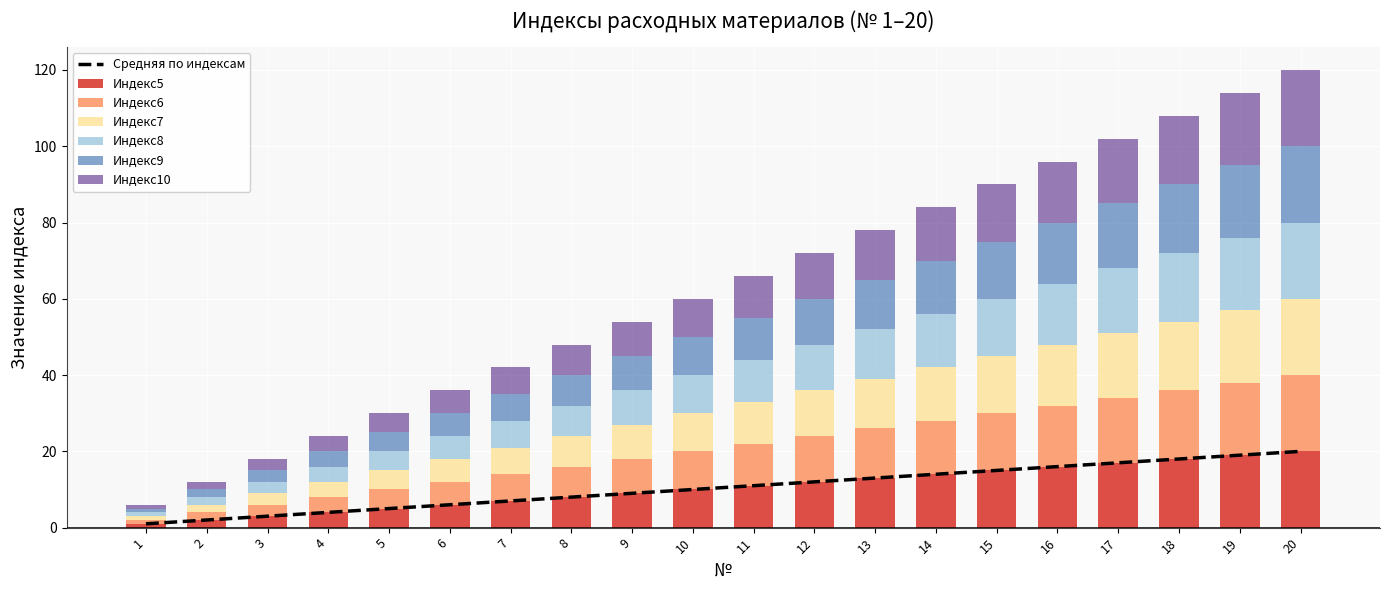

Which category has the highest value in the Индекс7 series?

20